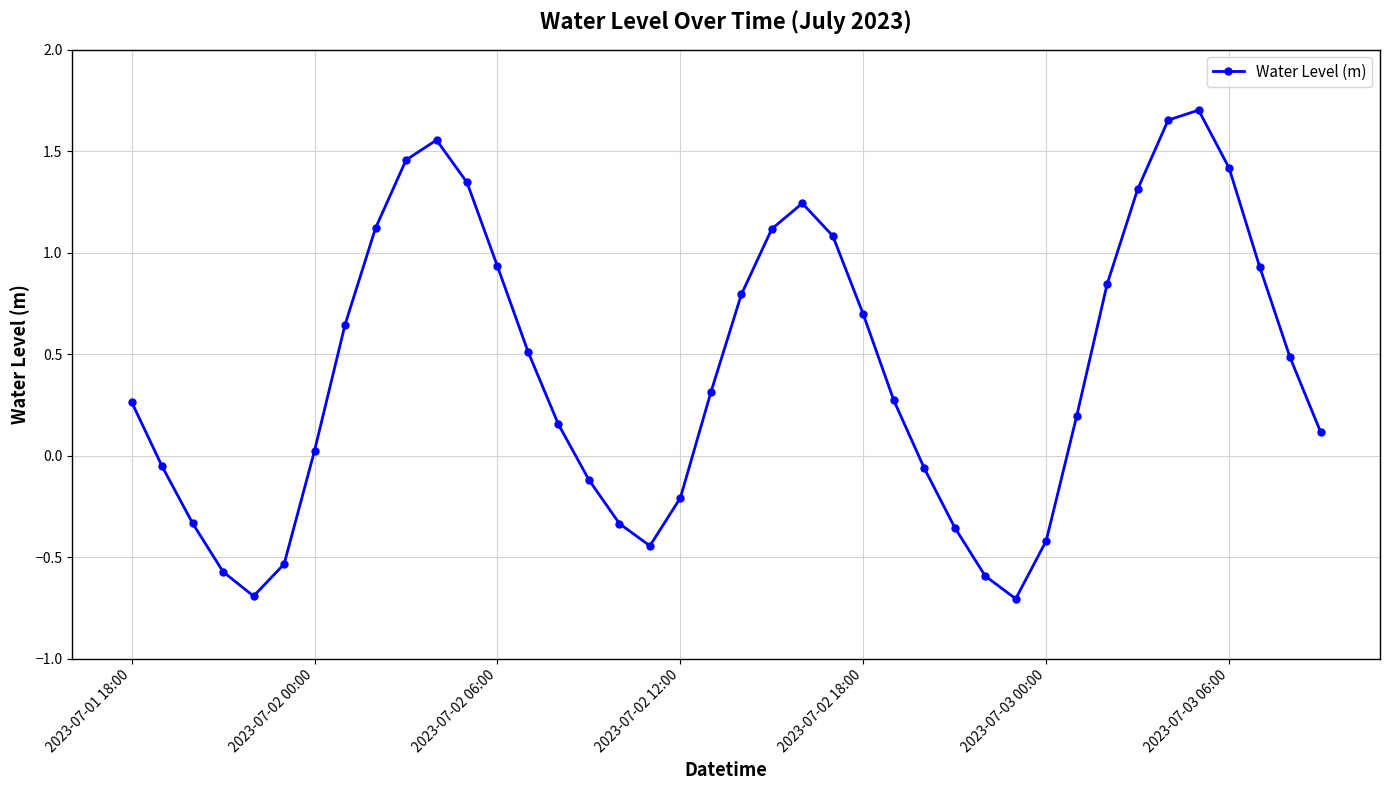

What is the average value?

0.4